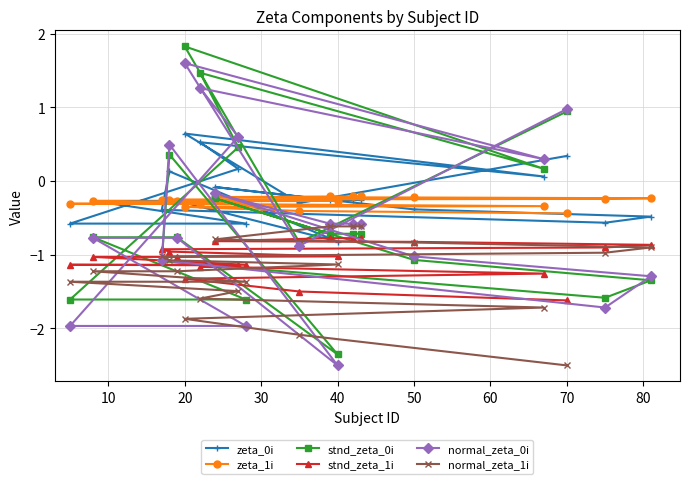

True or false: zeta_1i and normal_zeta_1i cross at least once.

False